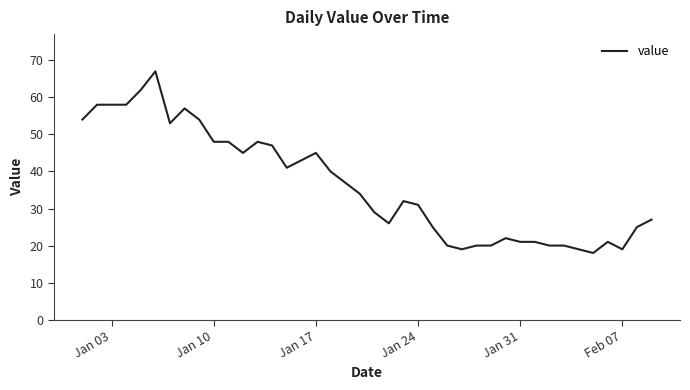

Count the number of data series in this chart.

1